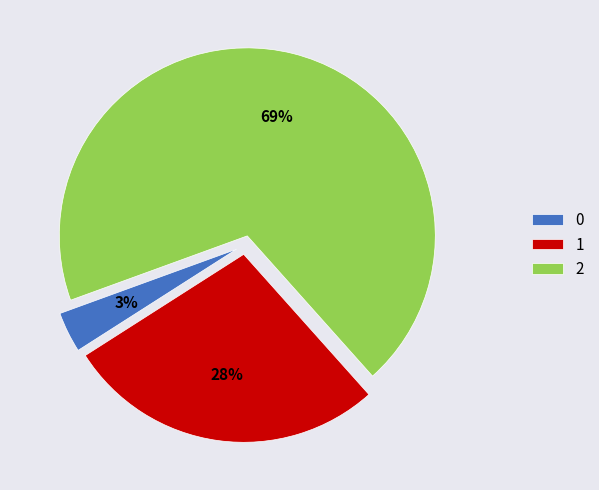

Do 0 and 1 together represent more than half of the pie?

No